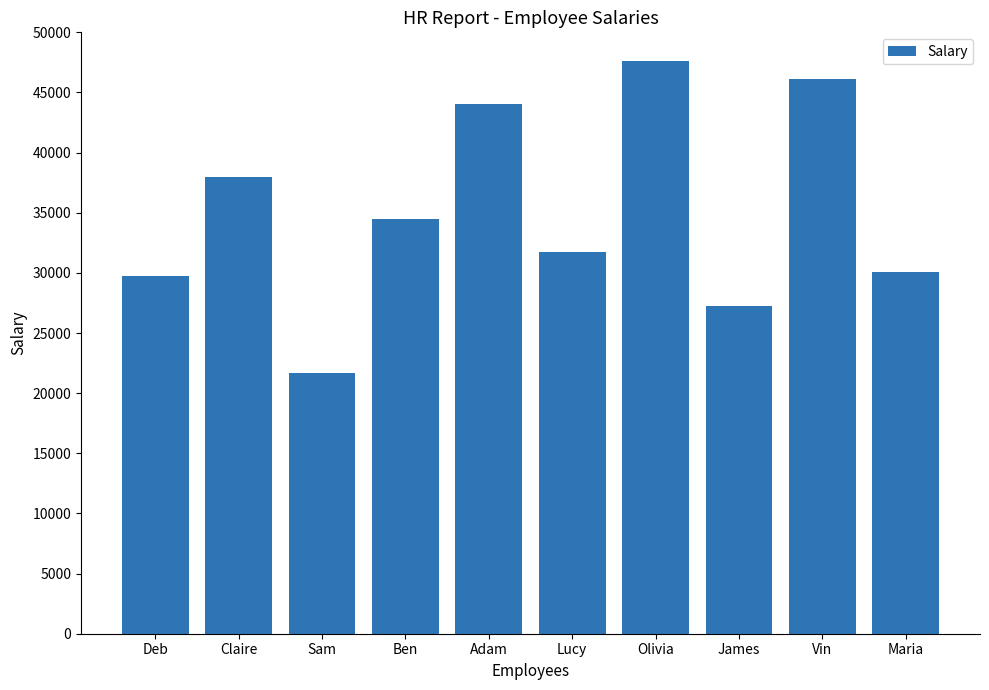

What is the value of the 6th bar from the left?

31727